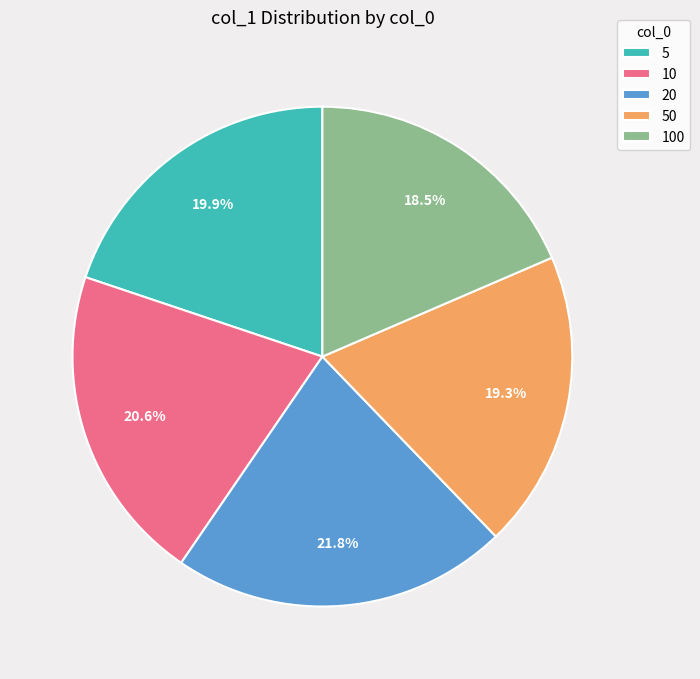

Which category has the biggest portion of the pie?

20